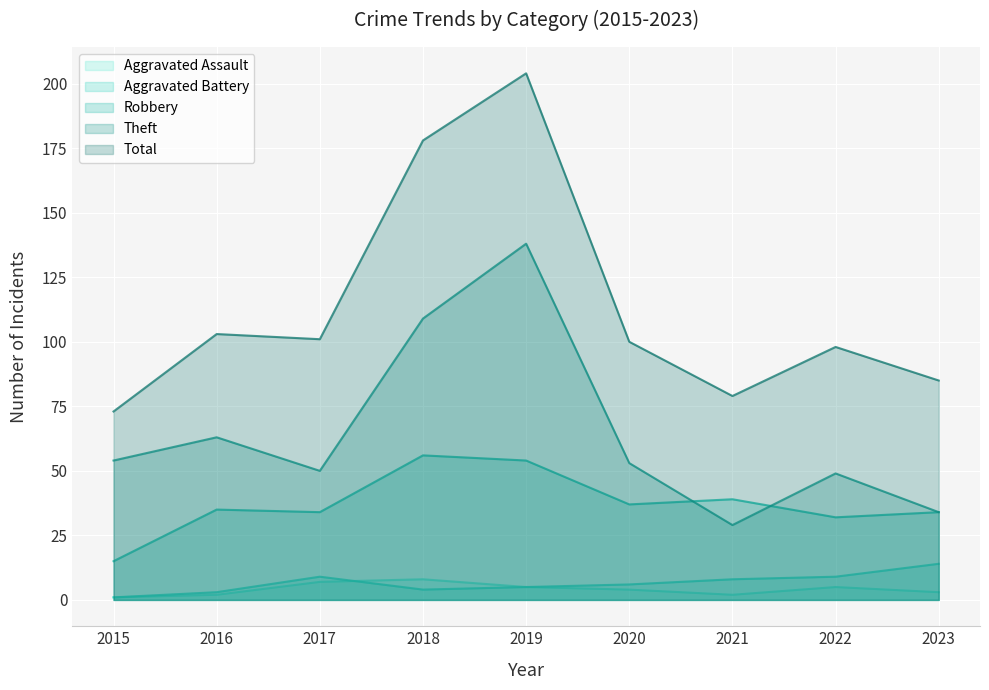

True or false: Total has a value of 100 at 2020.

True